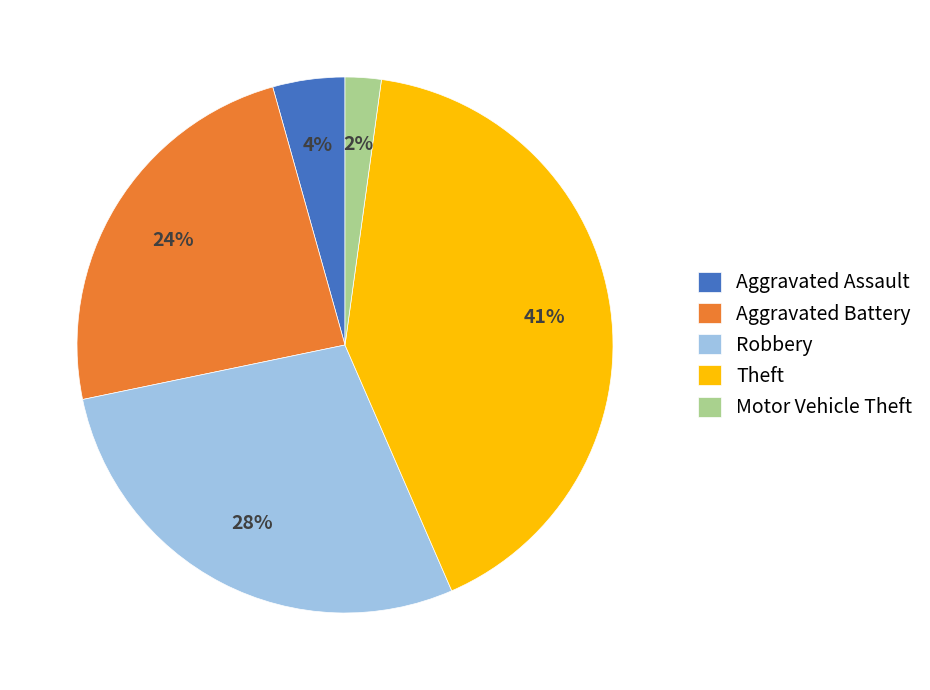

Is the sum of Aggravated Assault and Theft greater than half?

No